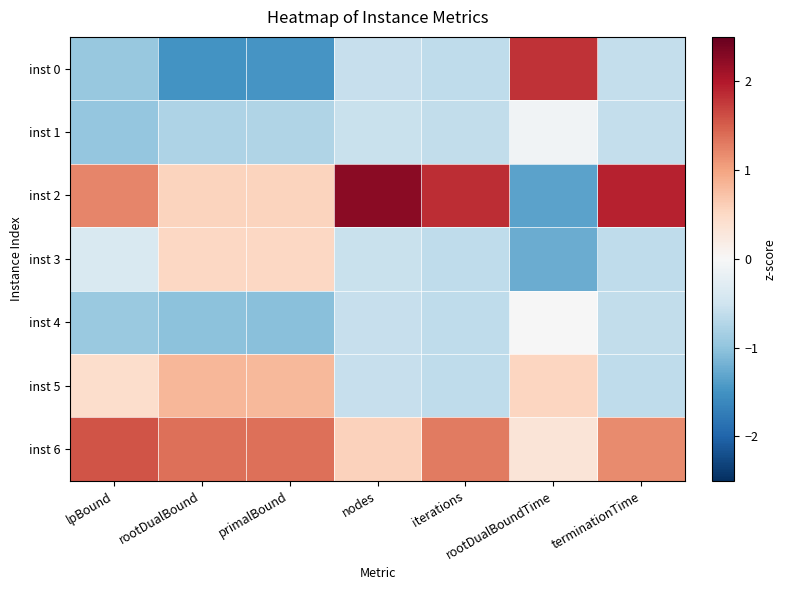

Reading left to right, extract all data points from this chart.

inst 0: lpBound=-1.0	rootDualBound=-1.5	primalBound=-1.5	nodes=-0.6	iterations=-0.6	rootDualBoundTime=1.8	terminationTime=-0.6
inst 1: lpBound=-1.0	rootDualBound=-0.8	primalBound=-0.8	nodes=-0.6	iterations=-0.6	rootDualBoundTime=-0.1	terminationTime=-0.6
inst 2: lpBound=1.2	rootDualBound=0.6	primalBound=0.6	nodes=2.3	iterations=1.8	rootDualBoundTime=-1.3	terminationTime=1.9
inst 3: lpBound=-0.4	rootDualBound=0.5	primalBound=0.5	nodes=-0.6	iterations=-0.6	rootDualBoundTime=-1.2	terminationTime=-0.6
inst 4: lpBound=-0.9	rootDualBound=-1.0	primalBound=-1.0	nodes=-0.6	iterations=-0.6	rootDualBoundTime=-0.0	terminationTime=-0.6
inst 5: lpBound=0.4	rootDualBound=0.8	primalBound=0.8	nodes=-0.6	iterations=-0.6	rootDualBoundTime=0.5	terminationTime=-0.6
inst 6: lpBound=1.6	rootDualBound=1.4	primalBound=1.4	nodes=0.6	iterations=1.3	rootDualBoundTime=0.3	terminationTime=1.2